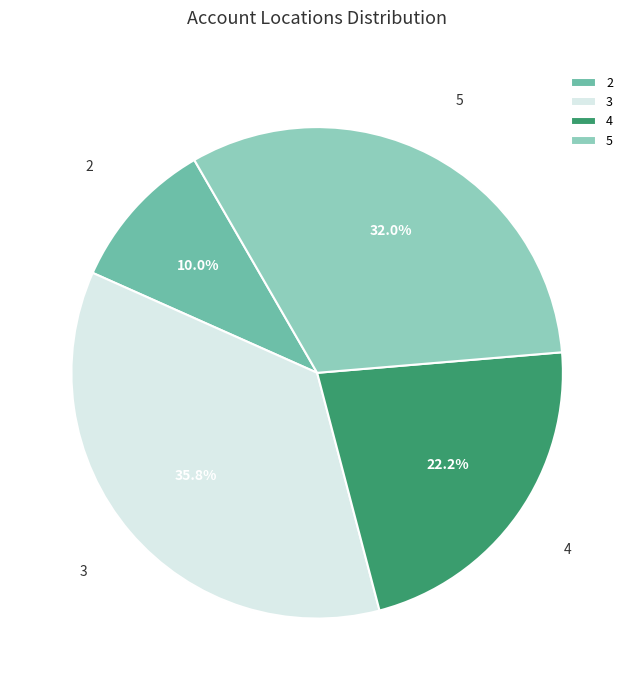

The 3 slice represents 36% of the pie. True or false?

True